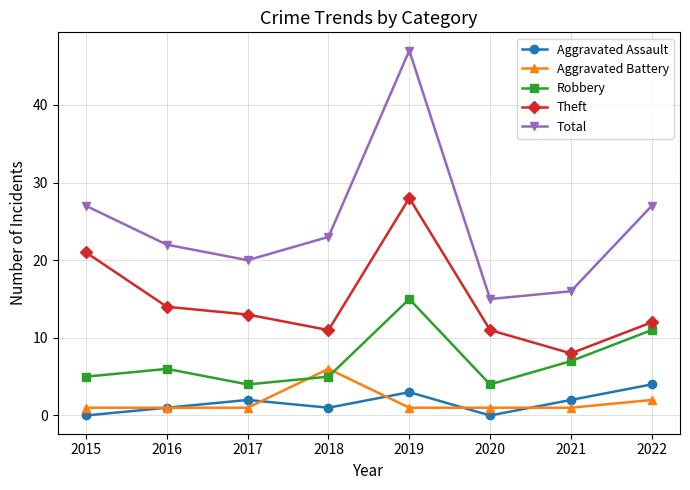

Which label corresponds to the largest value in the chart?

2019